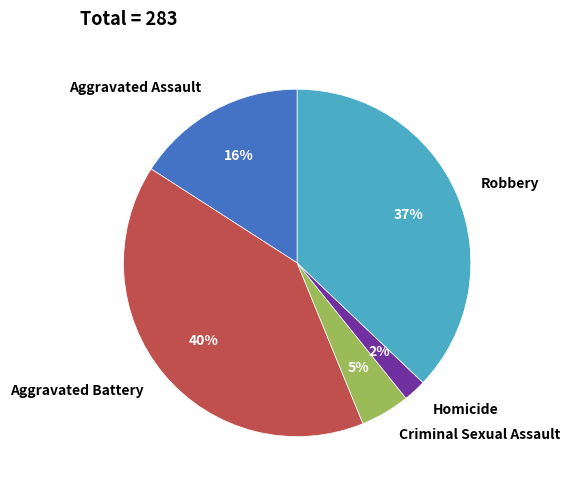

To the nearest percent, what portion does Homicide represent?

2%